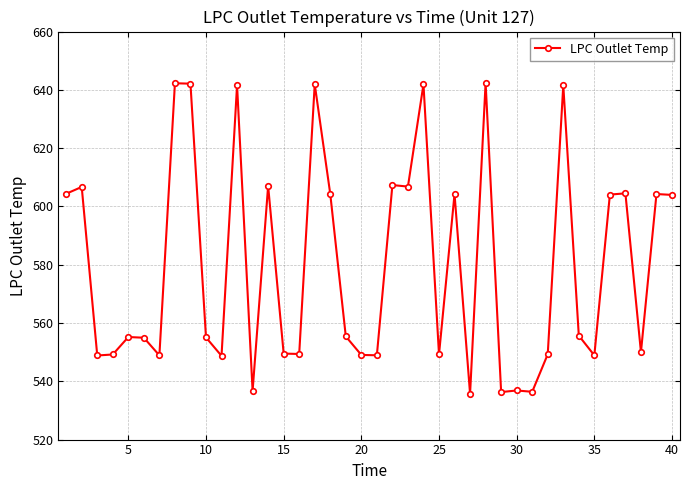

True or false: there are more than 1 points higher than both neighbors.

True